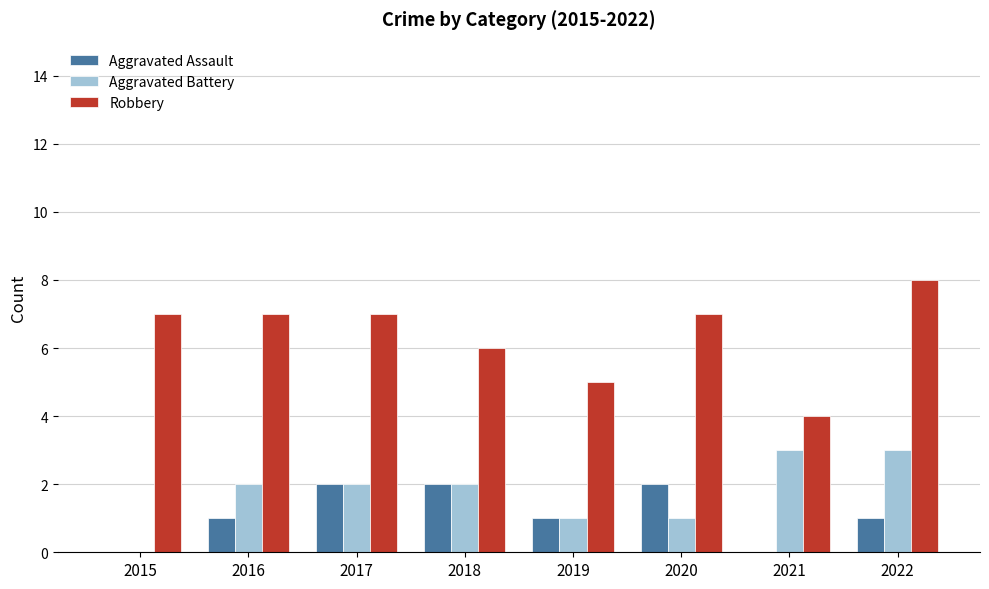

Reading left to right, extract all data points from this chart.

Aggravated Assault: 2015=0	2016=1	2017=2	2018=2	2019=1	2020=2	2021=0	2022=1
Aggravated Battery: 2015=0	2016=2	2017=2	2018=2	2019=1	2020=1	2021=3	2022=3
Robbery: 2015=7	2016=7	2017=7	2018=6	2019=5	2020=7	2021=4	2022=8